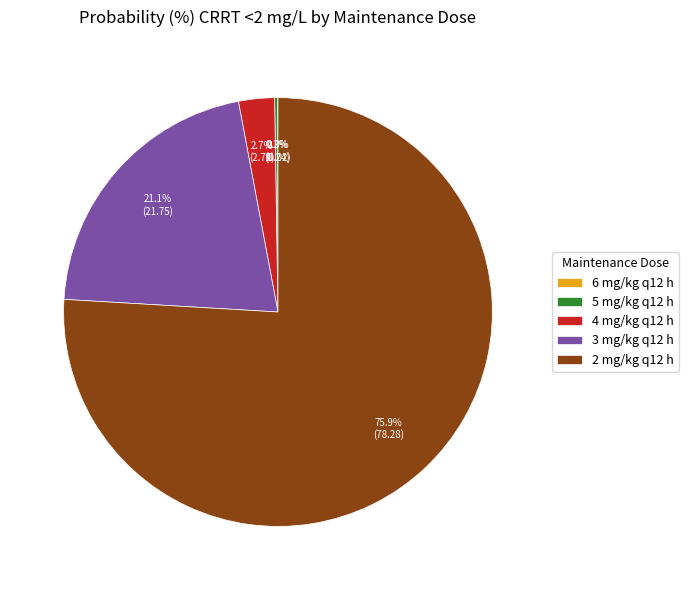

What is the majority slice?

2 mg/kg q12 h